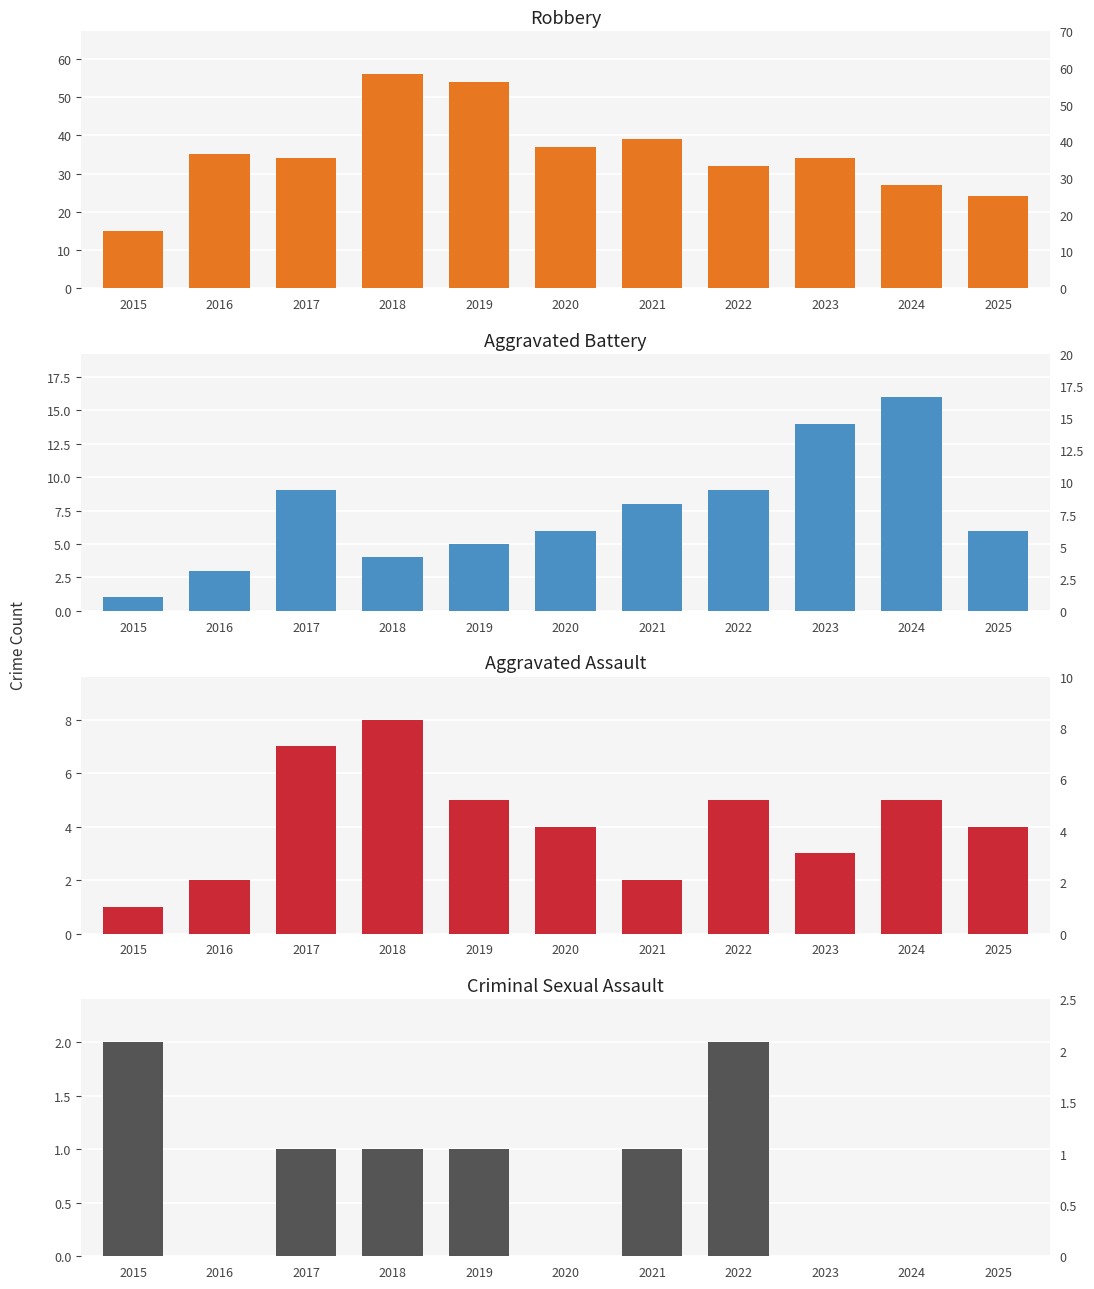

Rank the series at 2021 from lowest to highest value.

Criminal Sexual Assault, Aggravated Assault, Aggravated Battery, Robbery